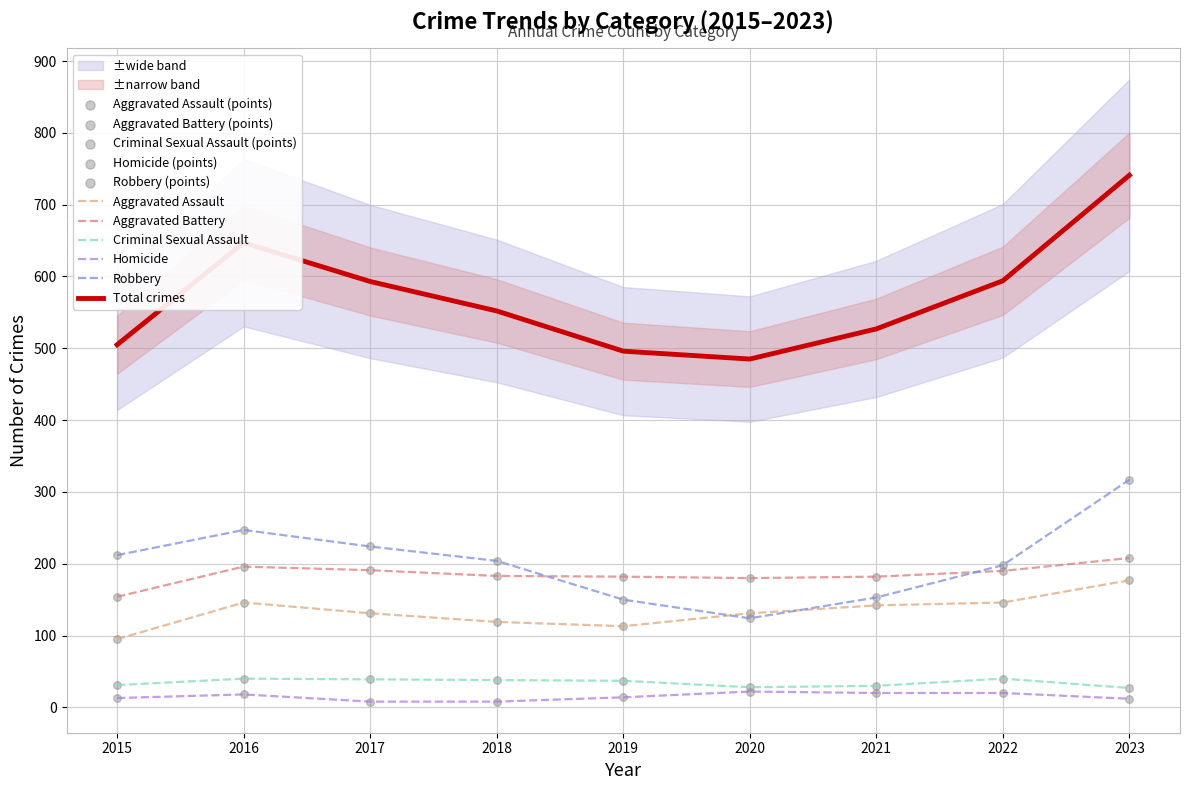

What is the total value across all series at 2023?

1482